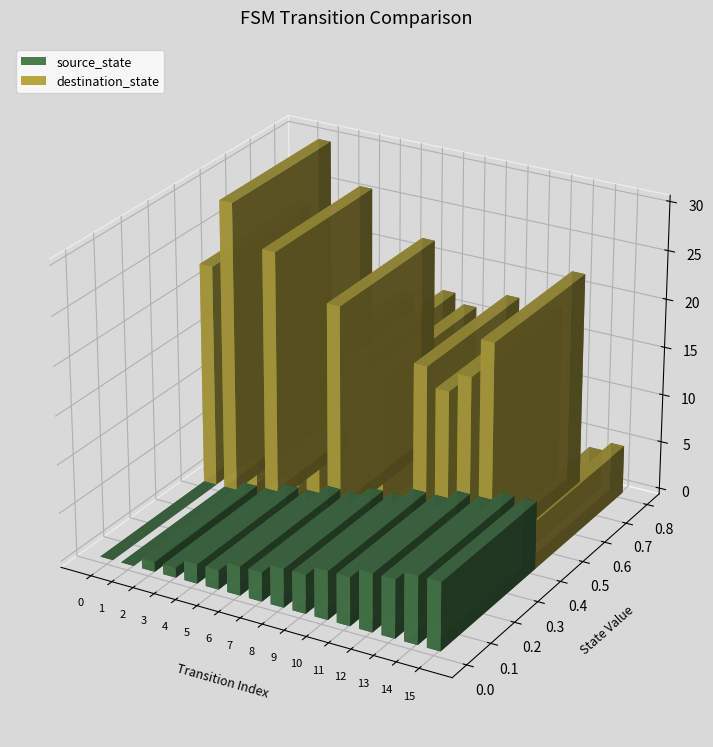

How many values in the destination_state series exceed 17?

7